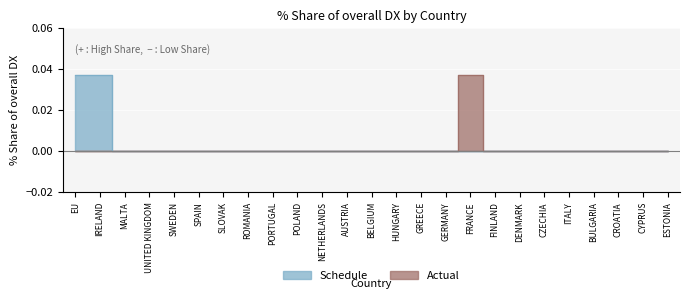

At which label is Actual closest to 0?

EU